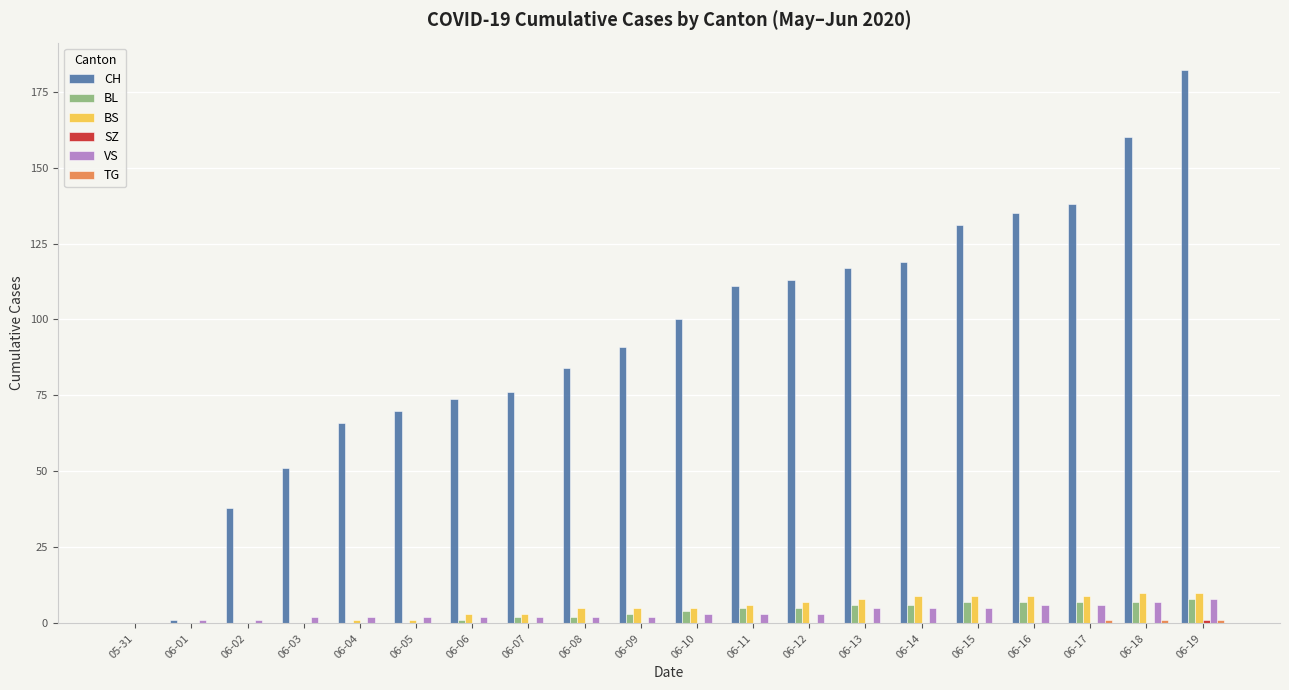

Which series changed the most between 06-06 and 06-11?

CH